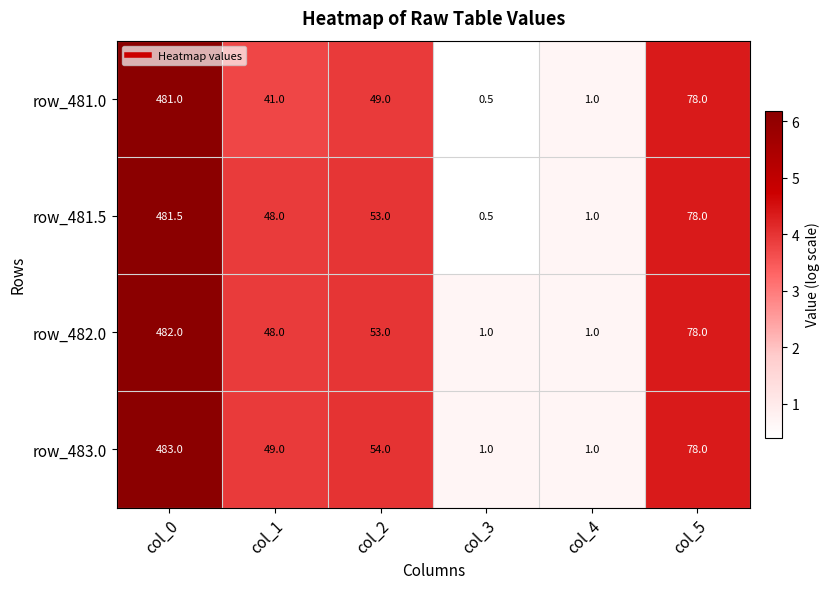

The row_481.0 series shows 62.6 at col_1. True or false?

False